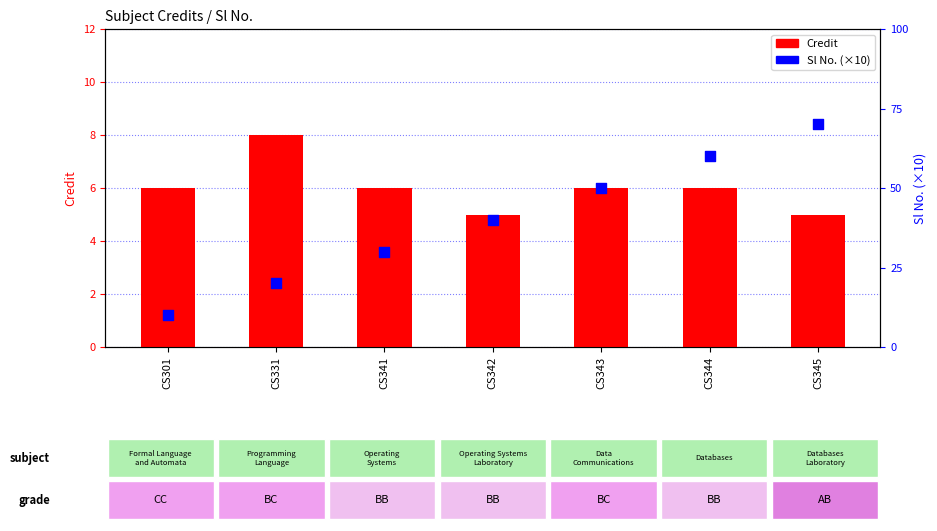

Which series contains the highest Y value?

Sl No. (×10)